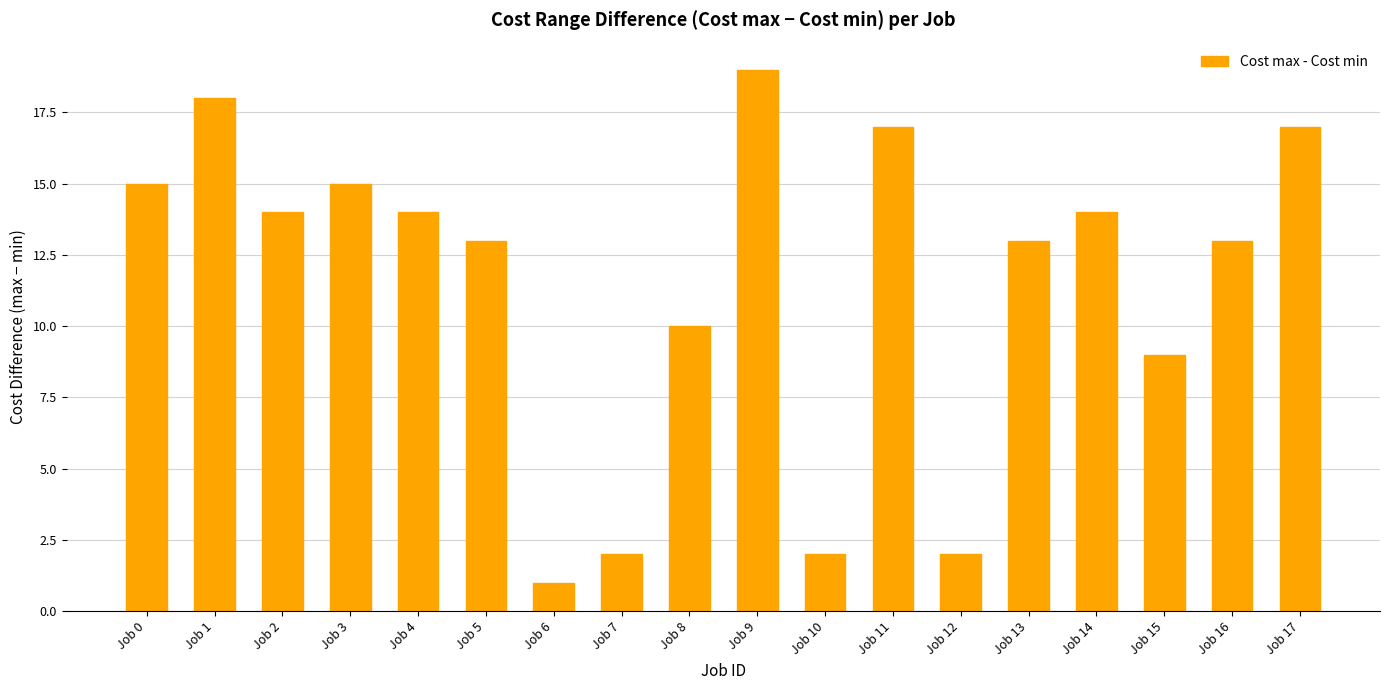

Reading left to right, what are all the values shown in this chart?

15	18	14	15	14	13	1	2	10	19	2	17	2	13	14	9	13	17